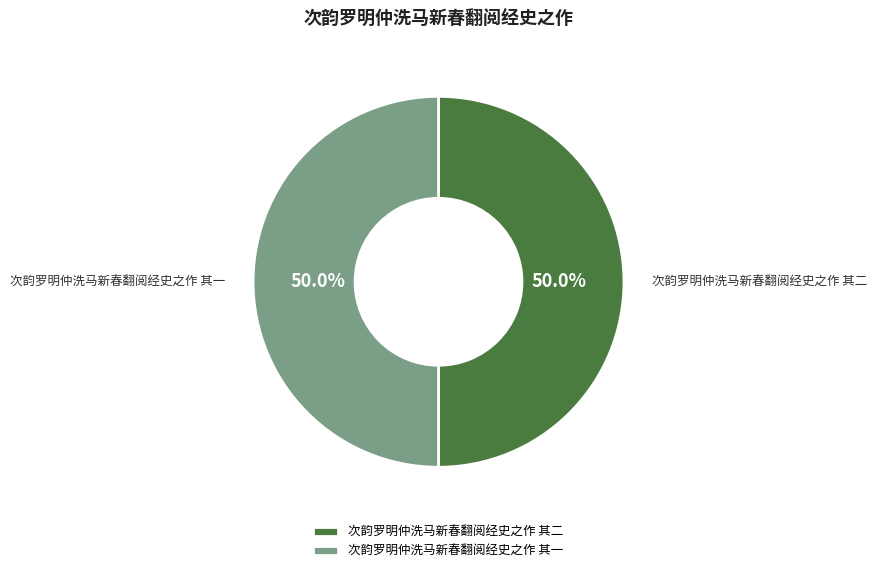

To the nearest percent, what is the combined percentage of 次韵罗明仲洗马新春翻阅经史之作 其一 and 次韵罗明仲洗马新春翻阅经史之作 其二?

100%